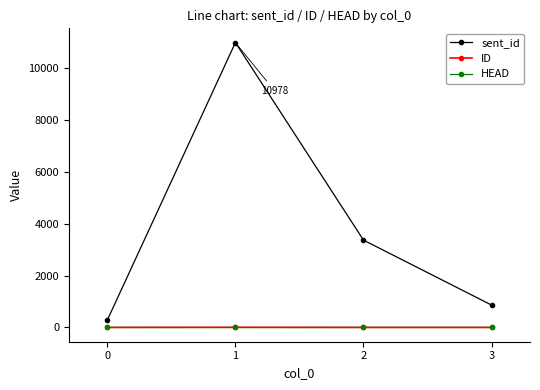

Which category has the highest value in the sent_id series?

1